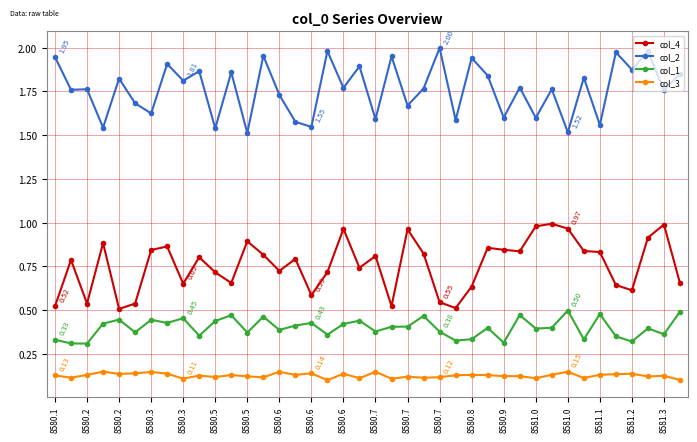

Which series has the largest total across all categories?

col_2